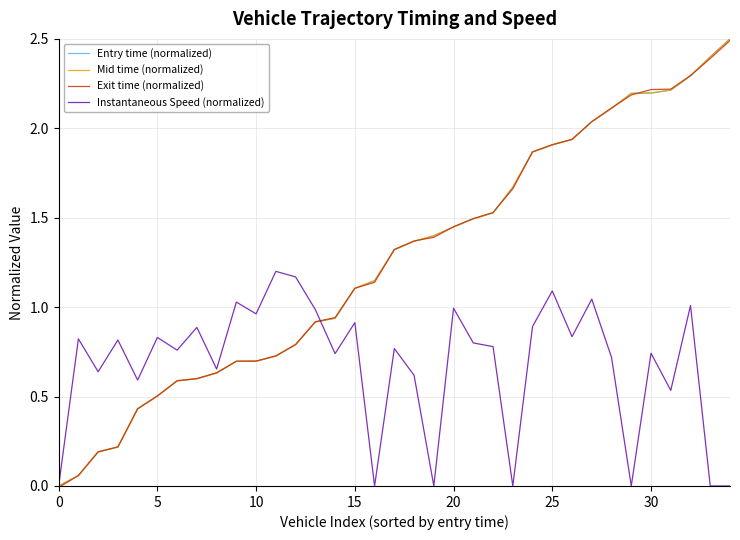

What is the greatest value displayed?

2.5